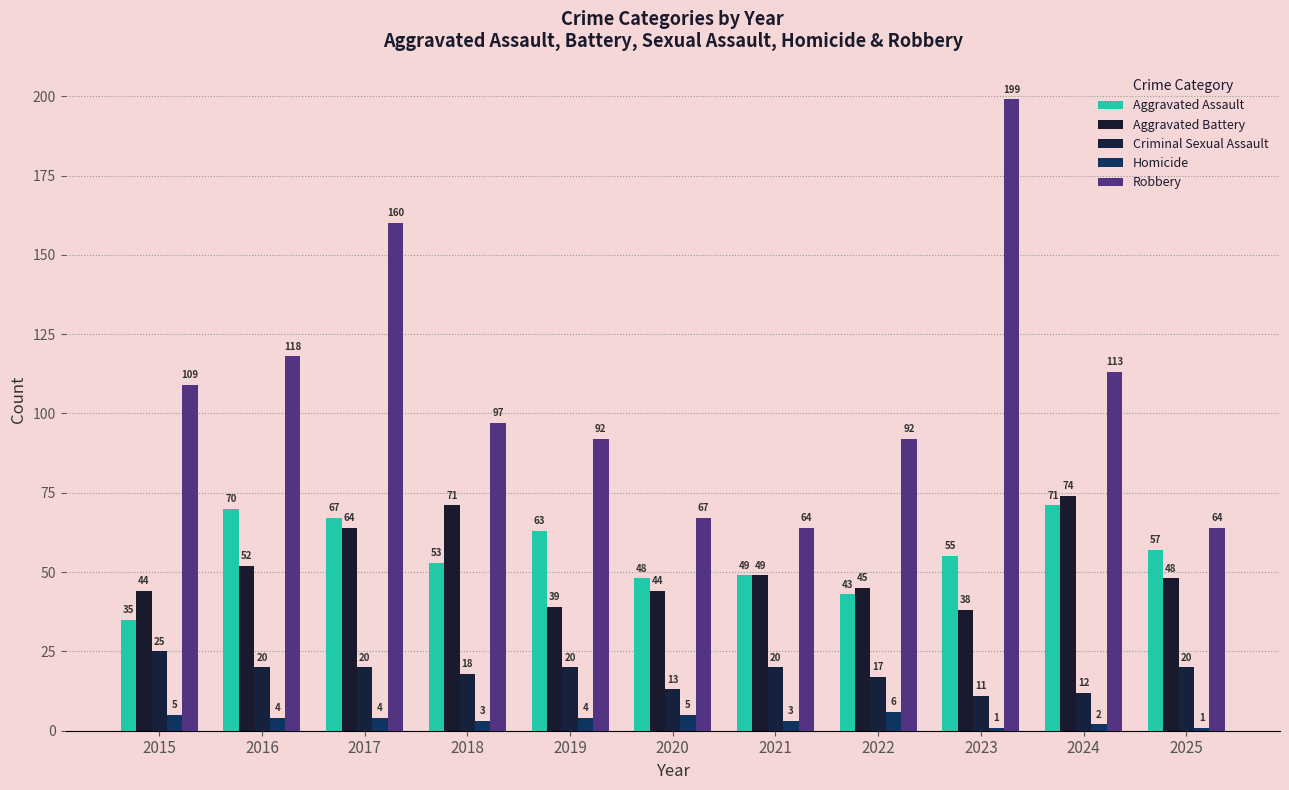

What is the greatest value displayed?

199